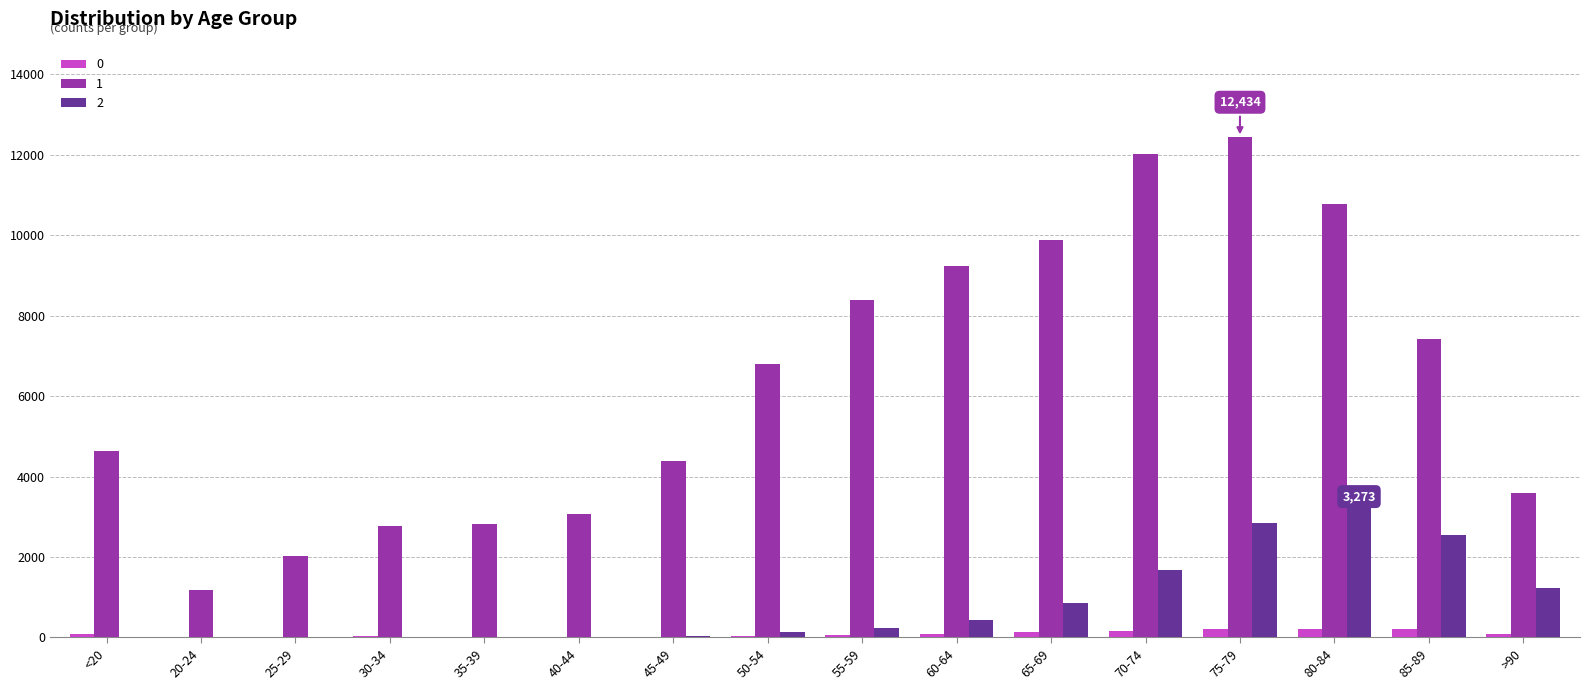

What is the greatest value displayed?

12434